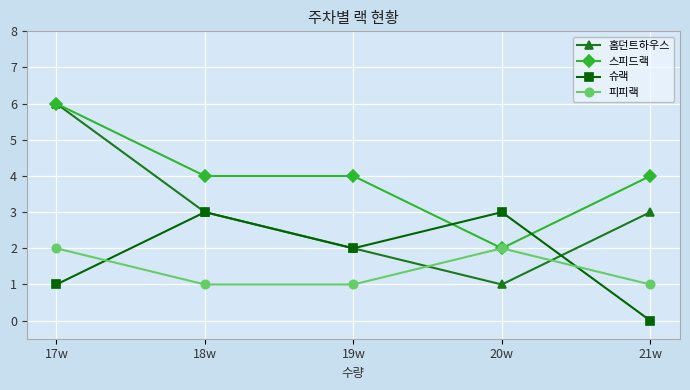

What value does the 슈랙 series have at 17w?

1